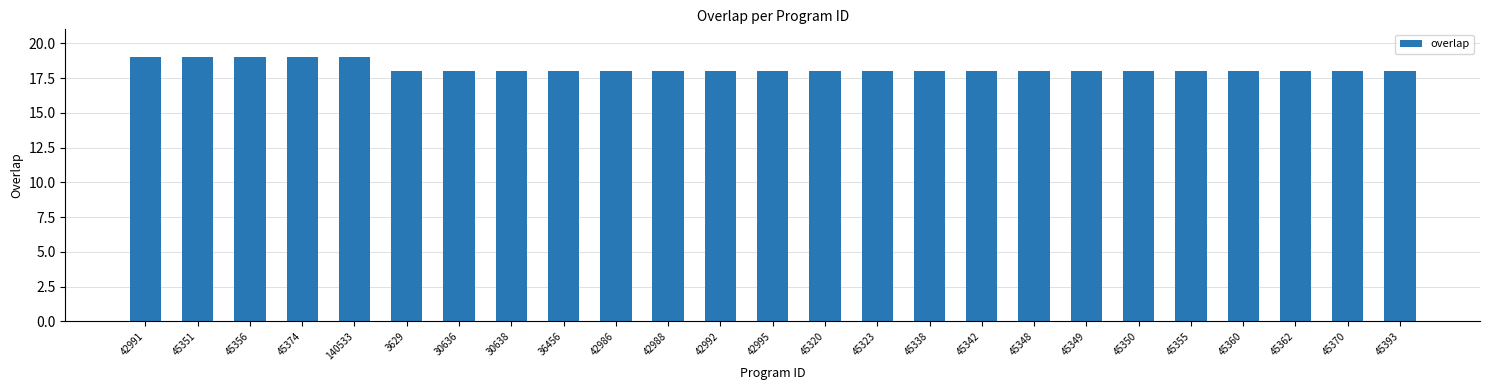

What position from the right is 30638?

18